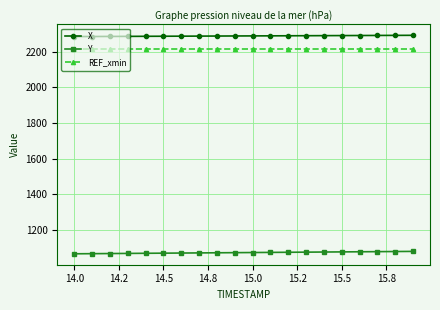

Which series has the largest total across all categories?

X